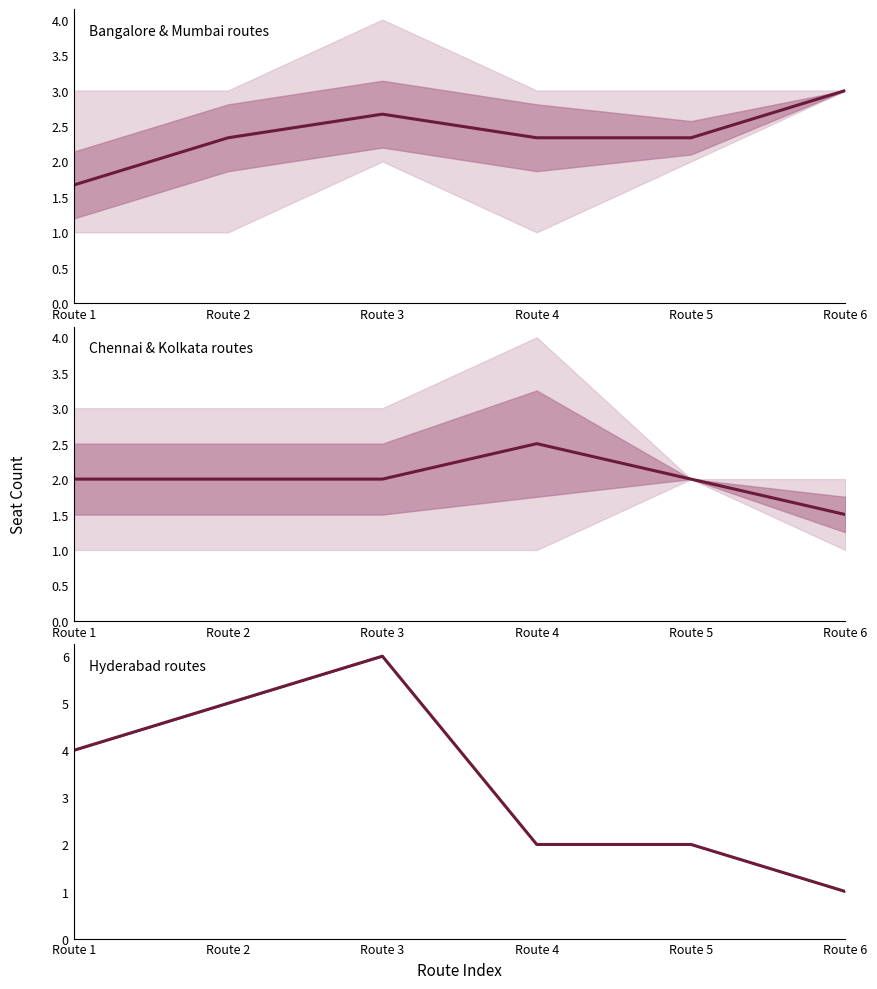

Is it true that Hyderabad routes equals 2.0 at Route 4?

True